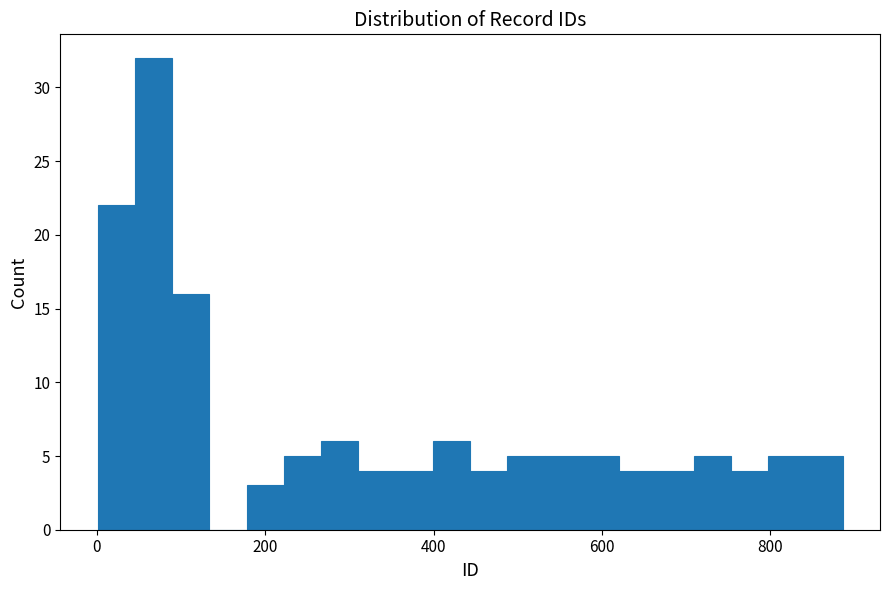

Around what value on the x-axis is the tallest bar? Give the approximate position of its centre, as read against the axis.

60